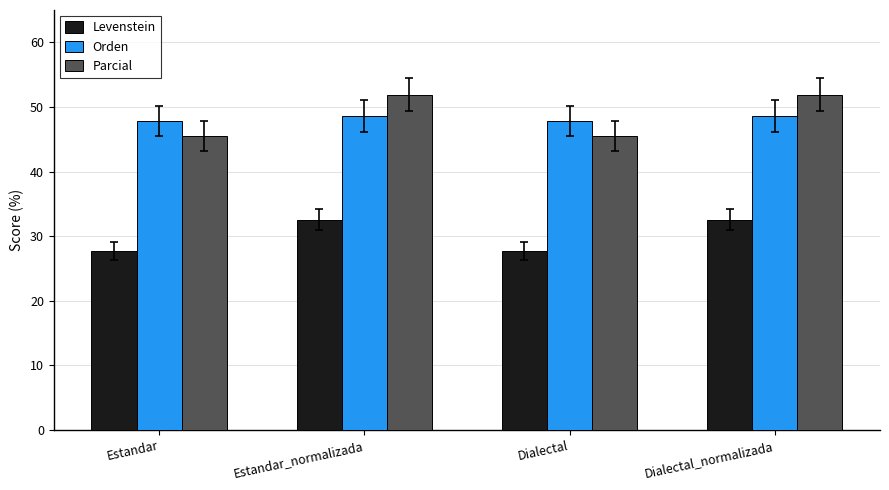

How many values in the Parcial series are below 51?

2